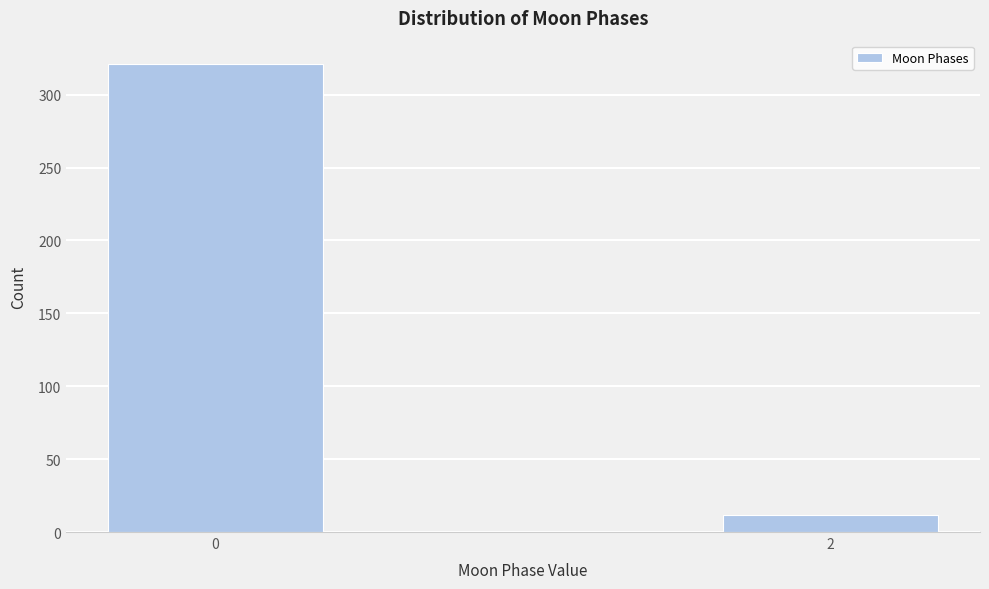

Reading left to right, extract all data points from this chart.

321	12